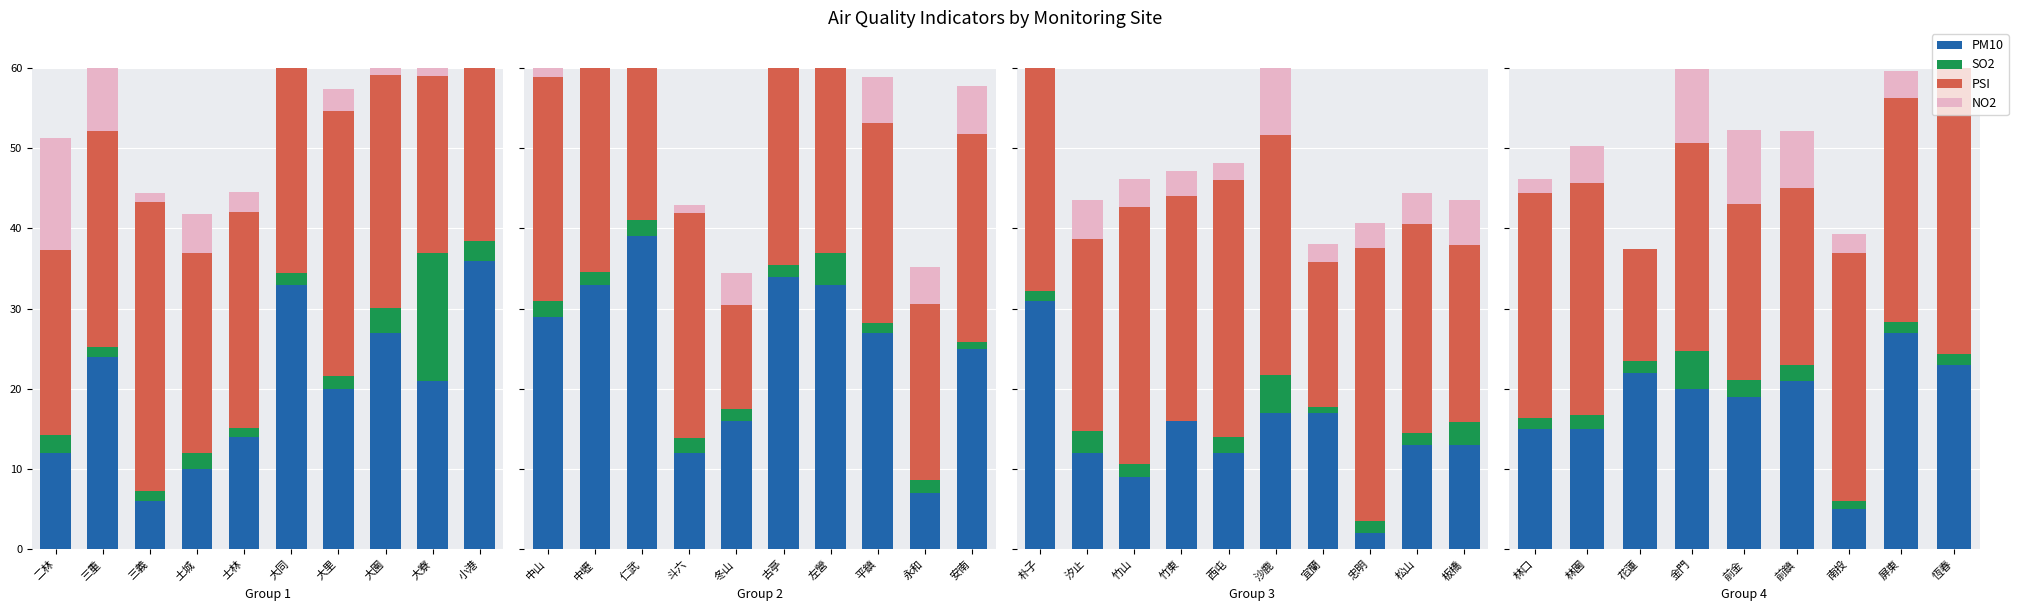

What are all the series names shown in the legend?

PM10, SO2, PSI, NO2